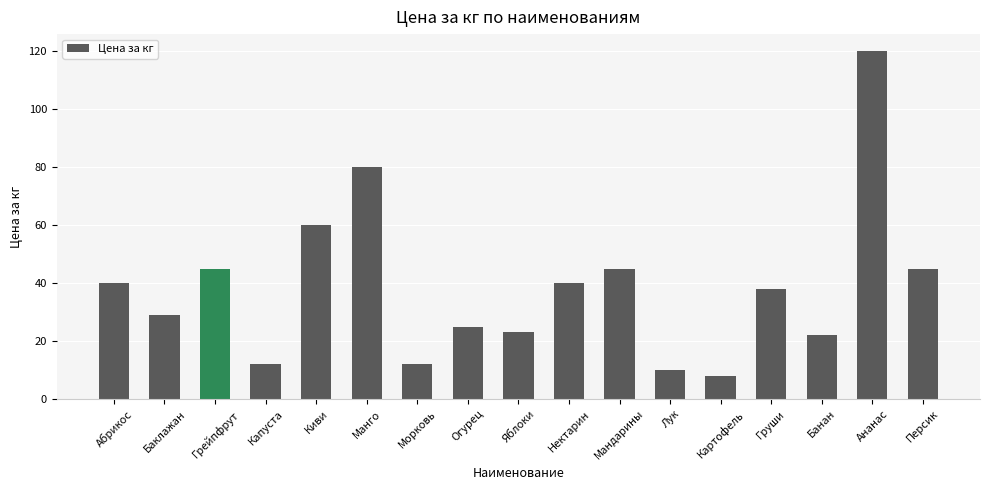

Reading left to right, what are all the values shown in this chart?

40	29	45	12	60	80	12	25	23	40	45	10	8	38	22	120	45